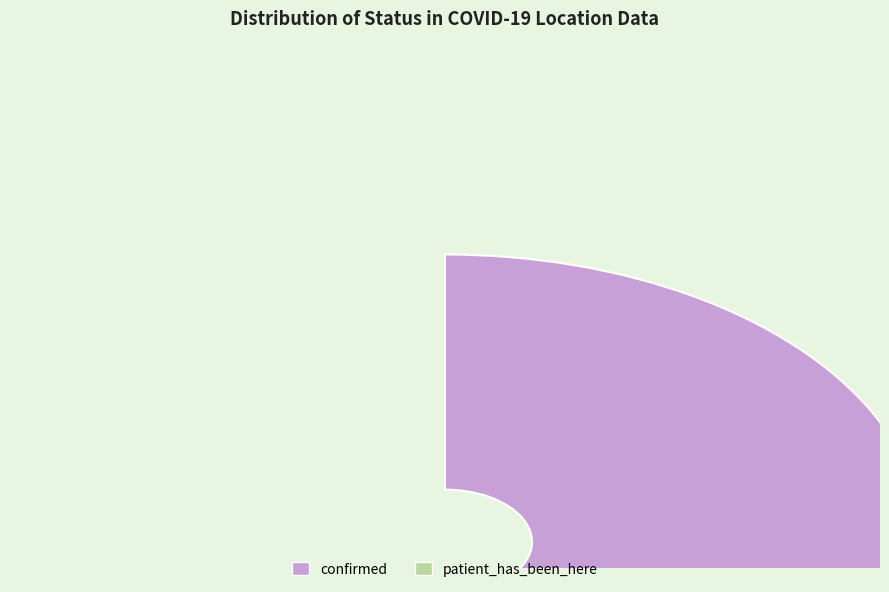

How many slices are in this pie chart?

2